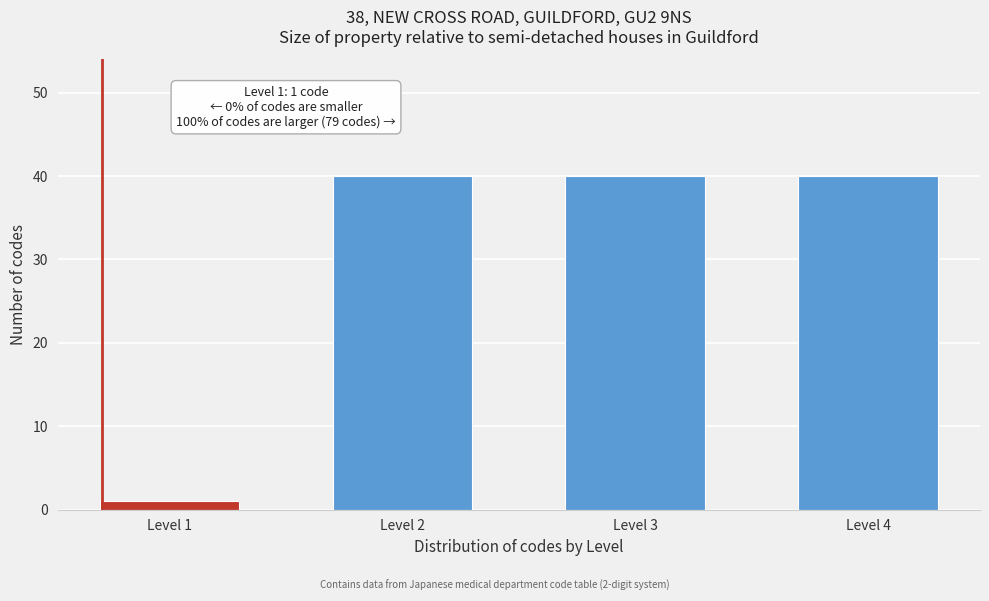

Reading left to right, what are all the values shown in this chart?

1	40	40	40